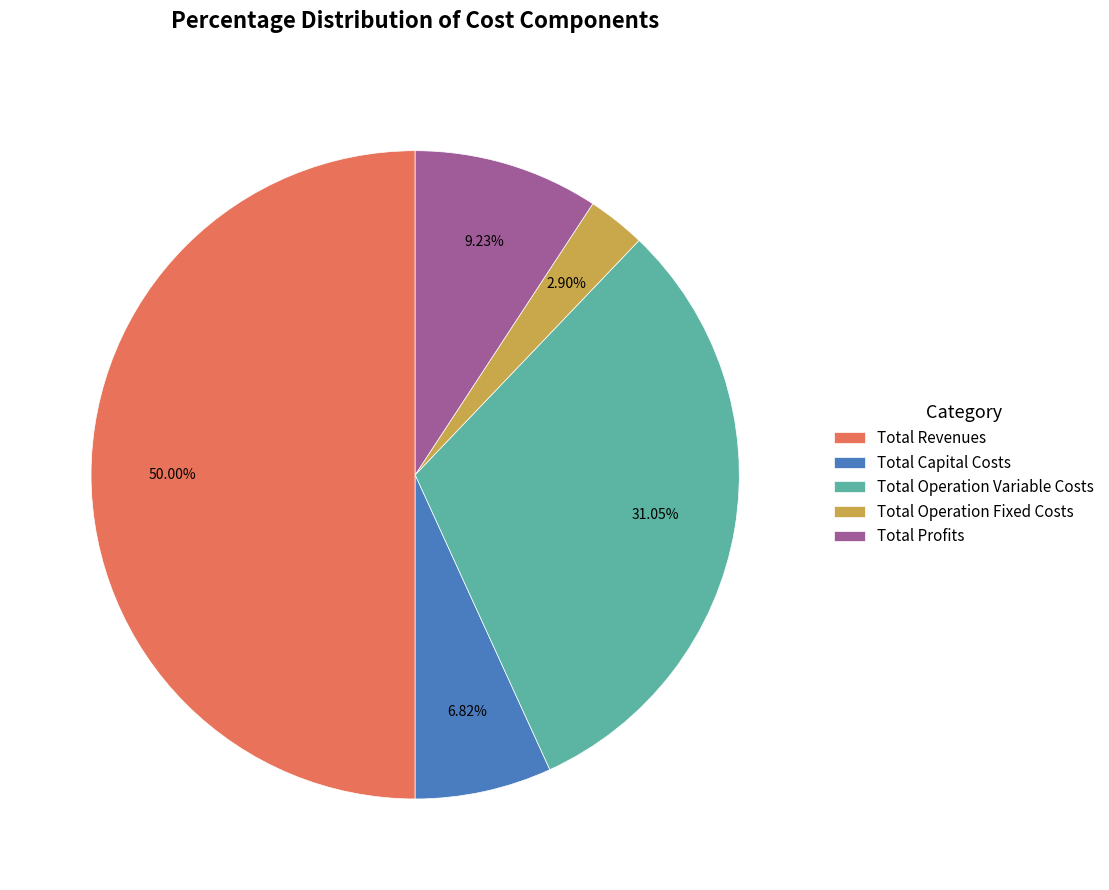

How much of the chart is everything except Total Capital Costs?

93.2%